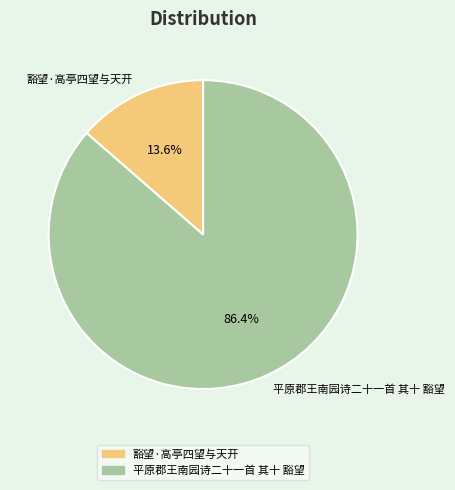

To the nearest percent, what percentage of the pie is 豁望·高亭四望与天开?

14%